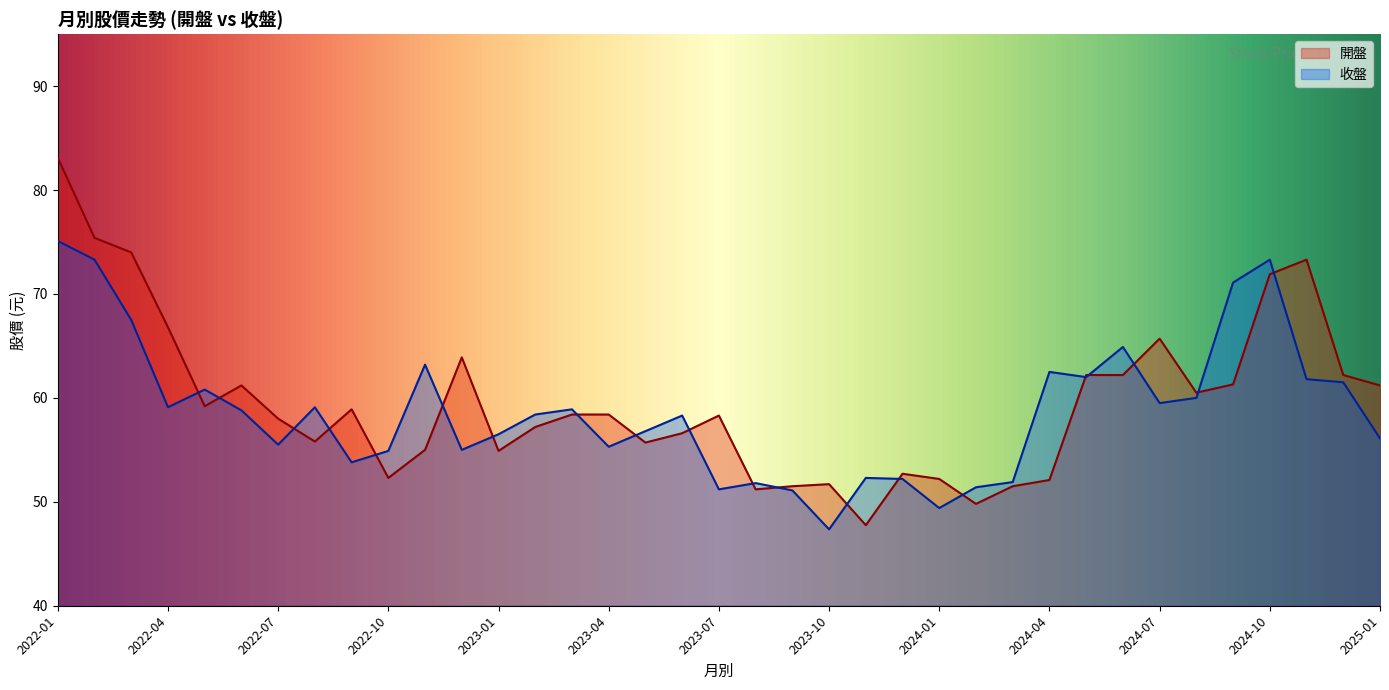

List the labels in order of 開盤 value, largest first.

2022-01, 2022-02, 2022-03, 2024-11, 2024-10, 2022-04, 2024-07, 2022-12, 2024-05, 2024-06, 2024-12, 2024-09, 2022-06, 2025-01, 2024-08, 2022-05, 2022-09, 2023-03, 2023-04, 2023-07, 2022-07, 2023-02, 2023-06, 2022-08, 2023-05, 2022-11, 2023-01, 2023-12, 2022-10, 2024-01, 2024-04, 2023-10, 2023-09, 2024-03, 2023-08, 2024-02, 2023-11